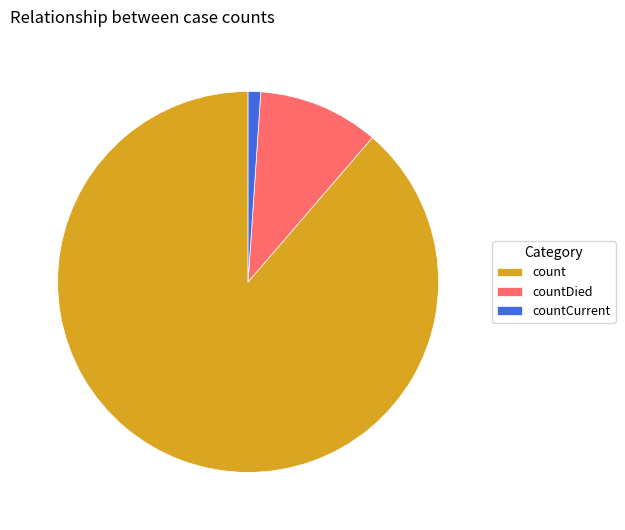

Approximately how many times larger is the value at countDied compared to countCurrent?

9.6